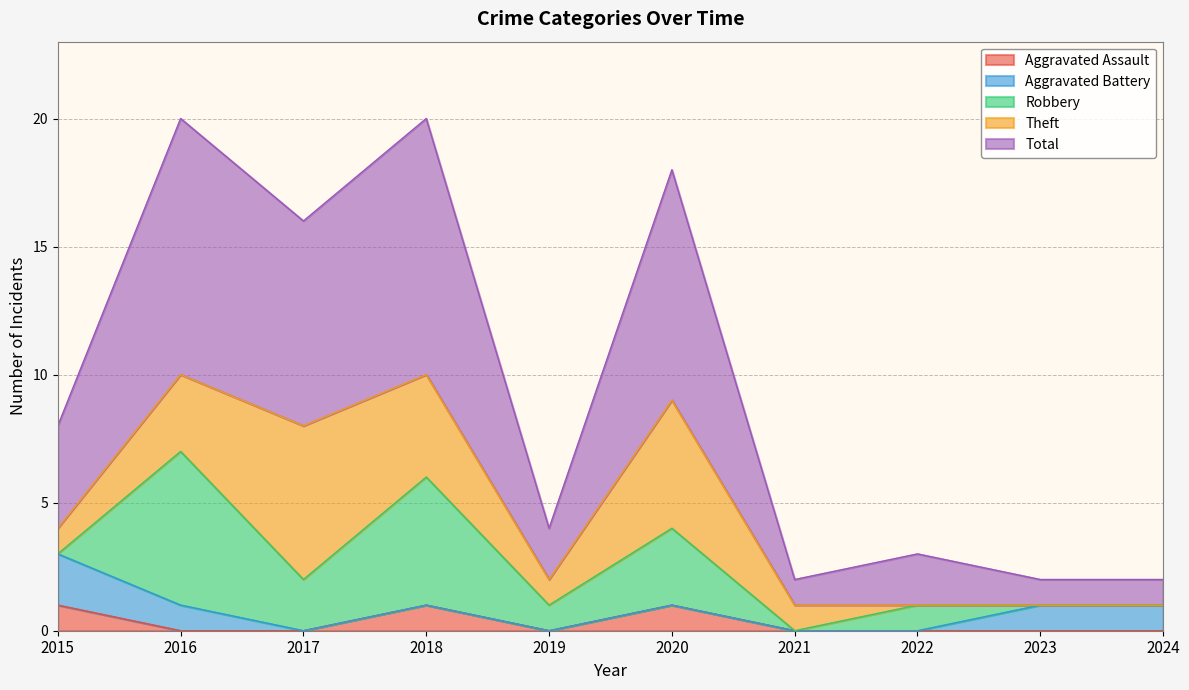

Is it true that Theft equals 0 at 2021?

False